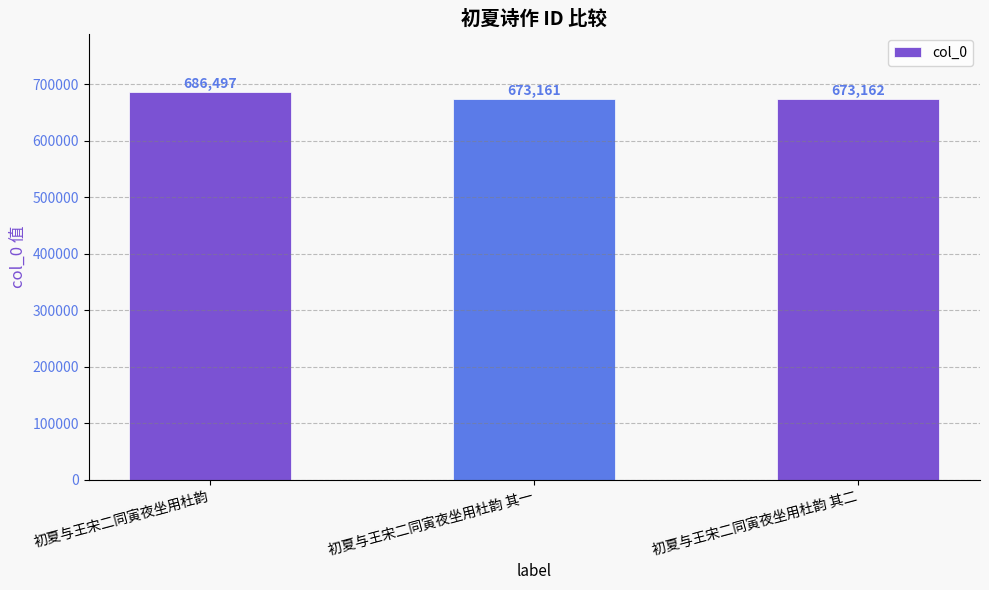

What is the difference between the values at 初夏与王宋二同寅夜坐用杜韵 其一 and 初夏与王宋二同寅夜坐用杜韵 其二?

1